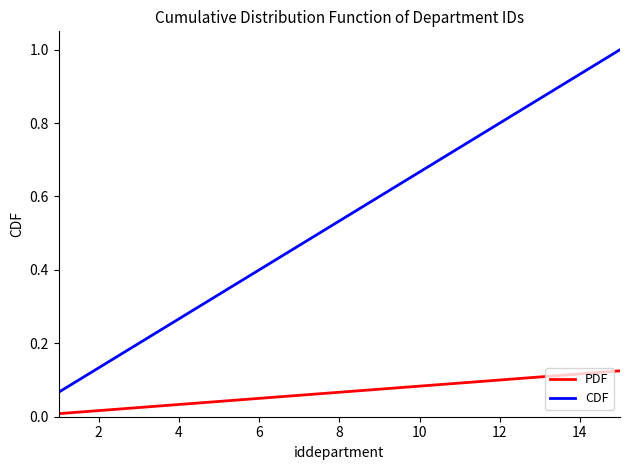

Rank the series by their average value, from lowest to highest.

PDF, CDF